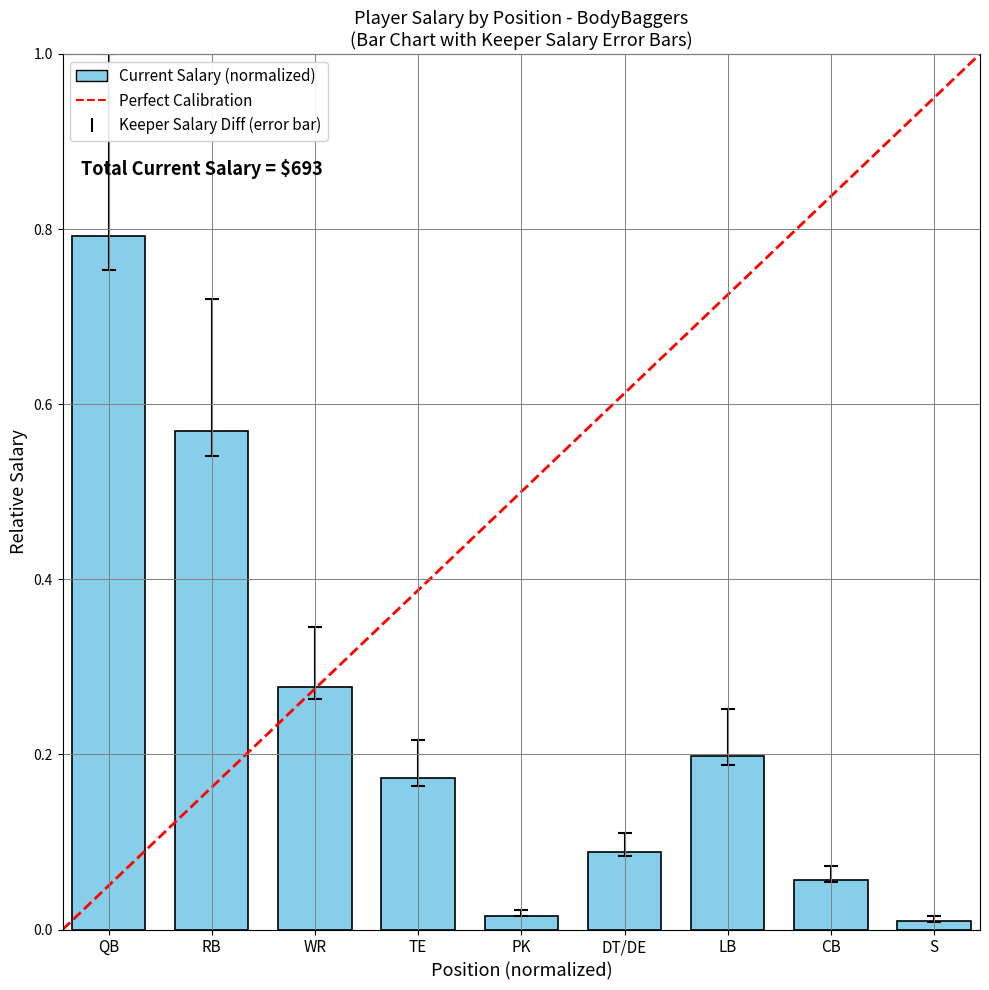

What is the label of the 8th bar from the left?

CB